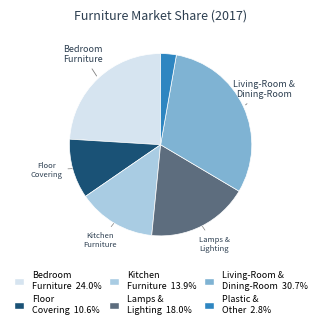

Is there any slice that represents more than half of the pie?

No